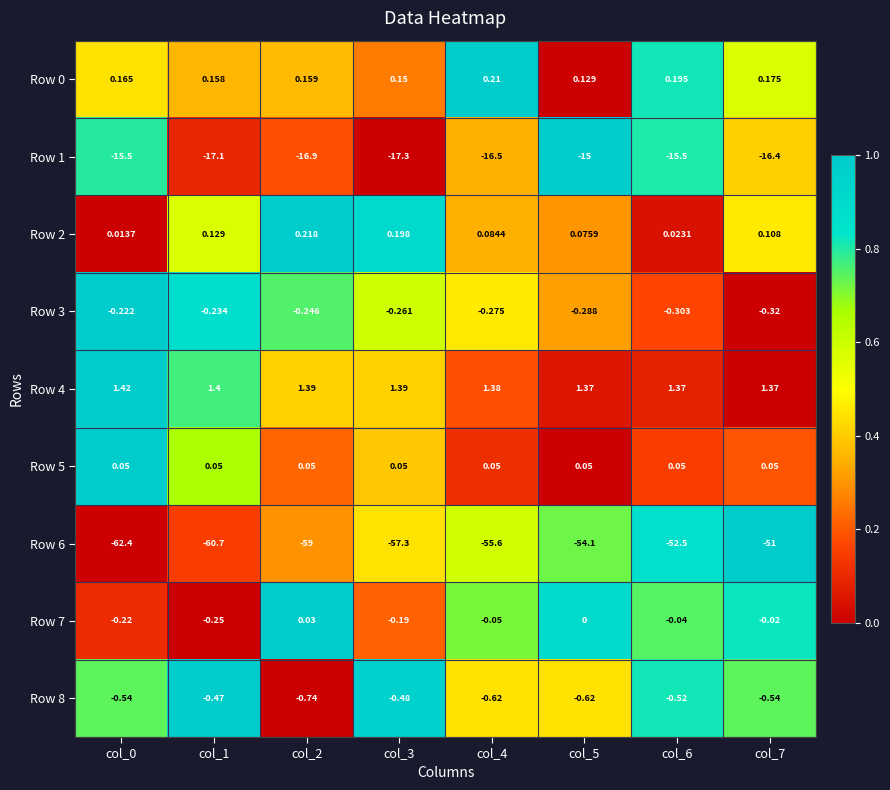

Is the value of Row 2 at col_0 greater than the value of Row 1 at col_1?

Yes